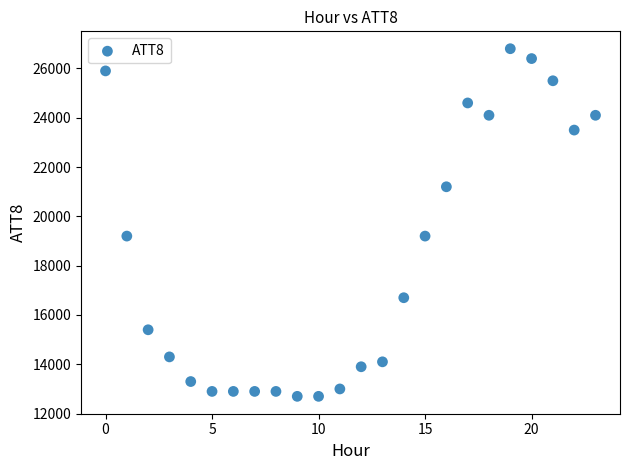

What is the range of Y values (max minus min)?

14100